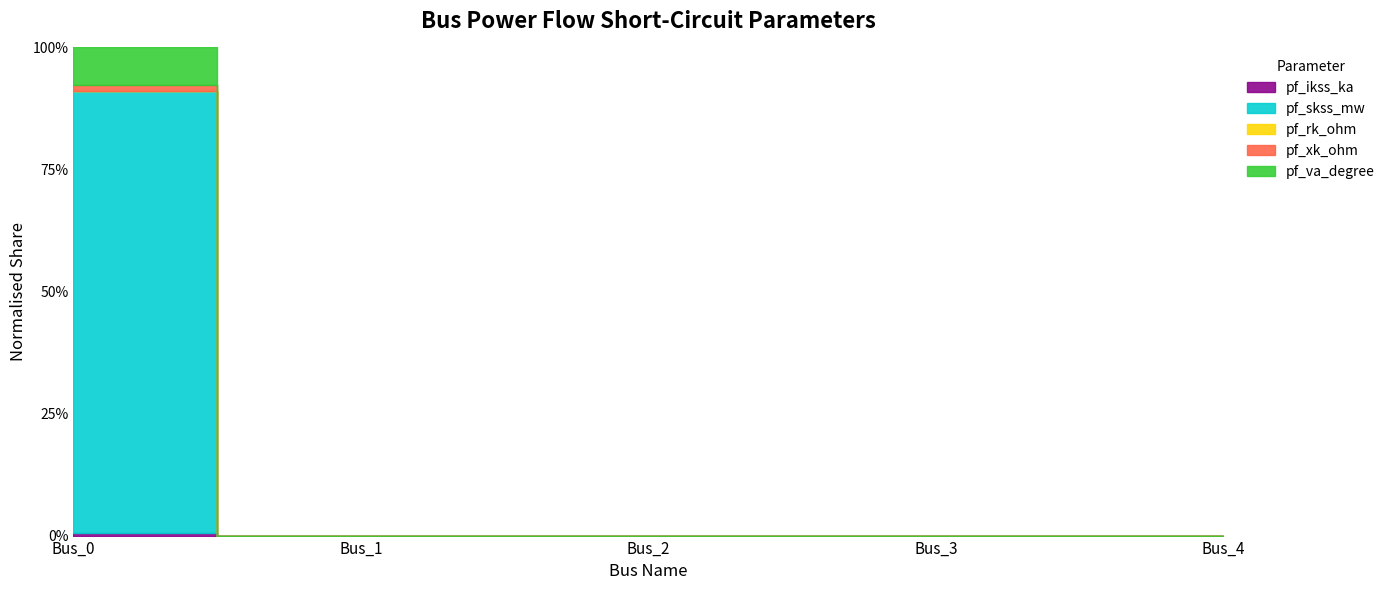

Which series has the widest spread of values?

pf_skss_mw